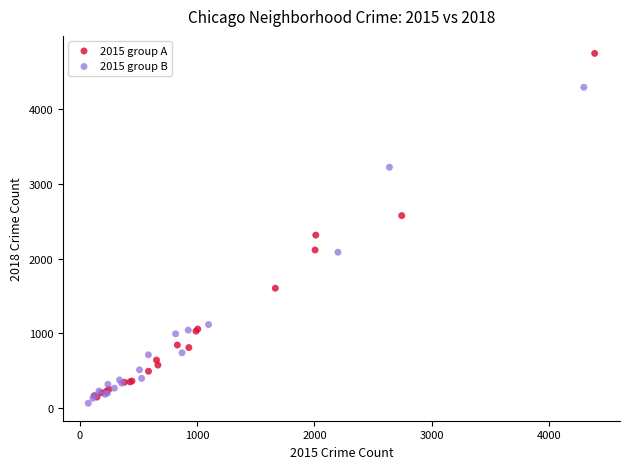

Which series reaches the minimum Y coordinate?

2015 group B